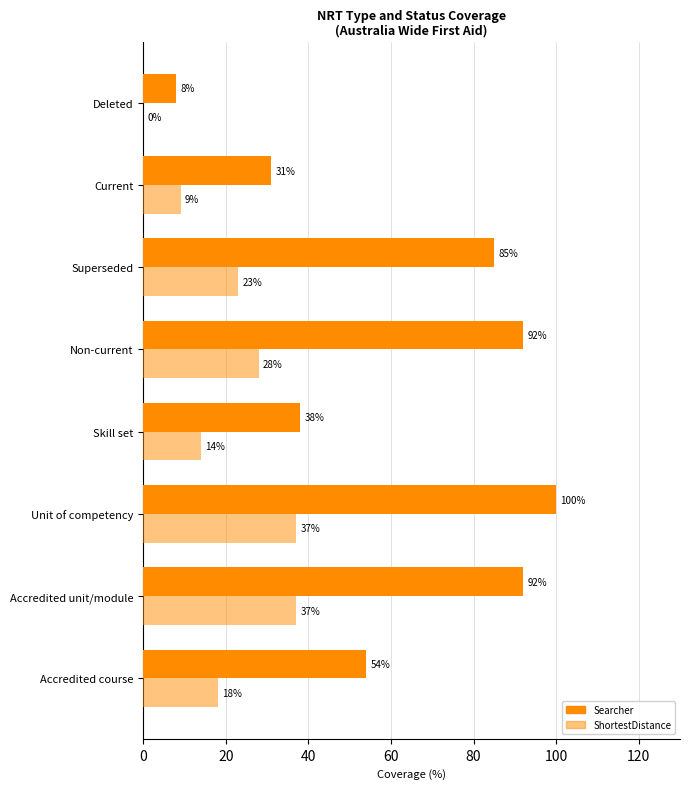

How many values in ShortestDistance are above zero?

7